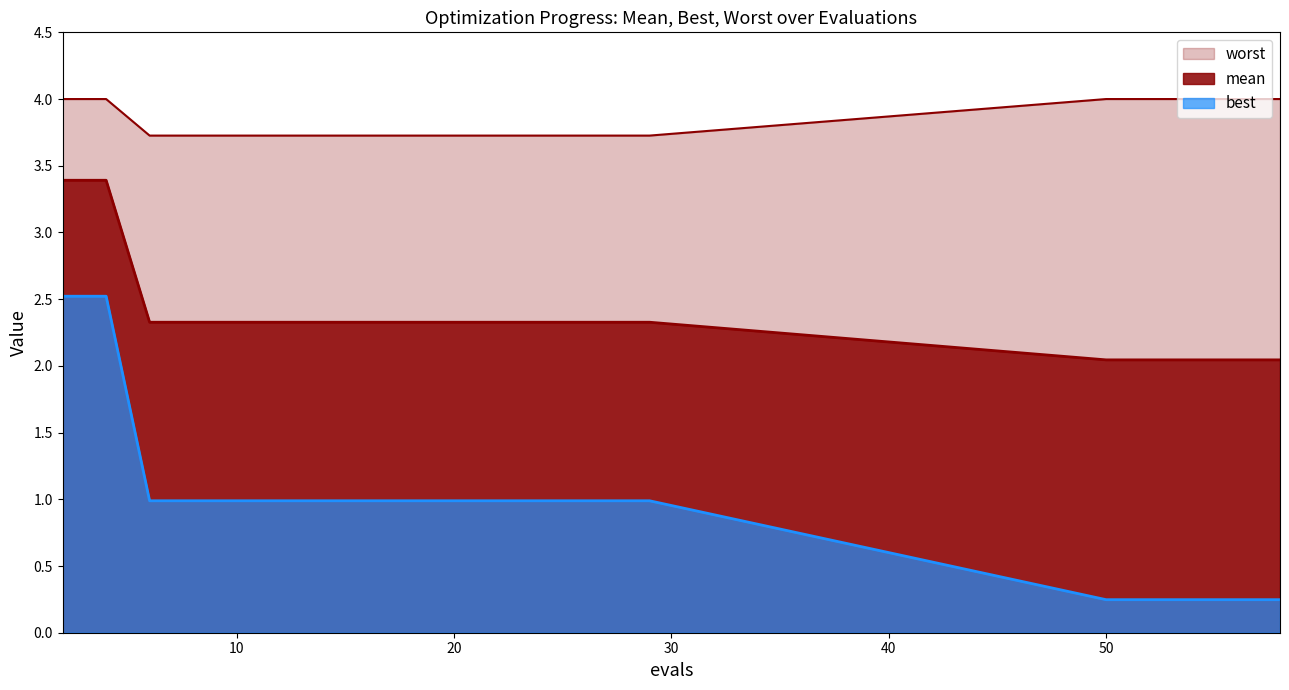

Count the number of categories in the chart.

20